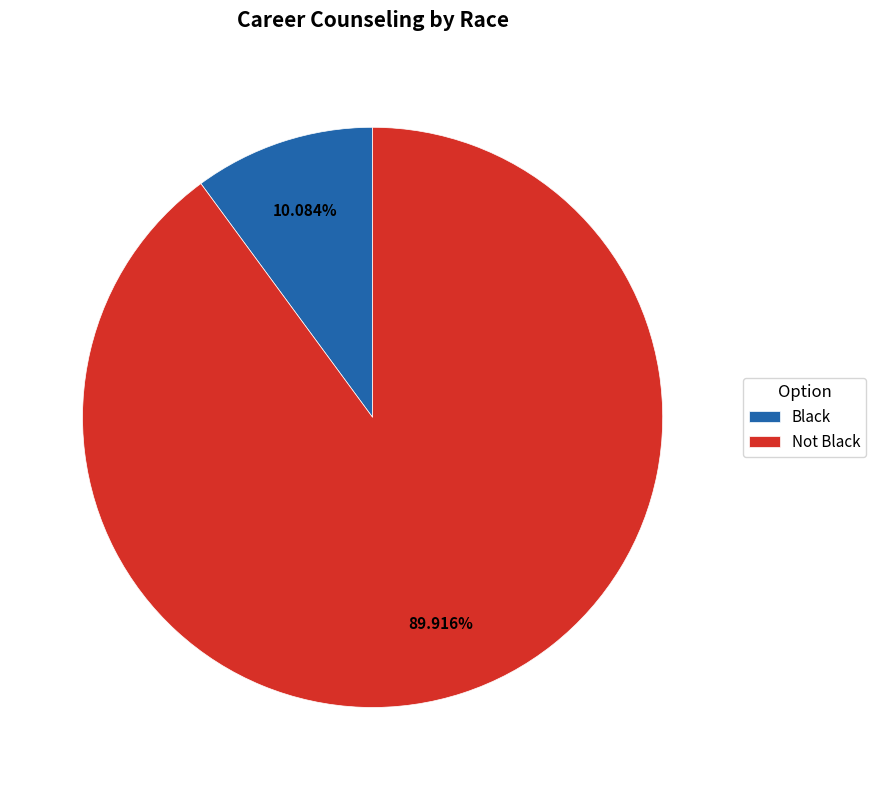

Rank the categories by value from lowest to highest.

Black, Not Black